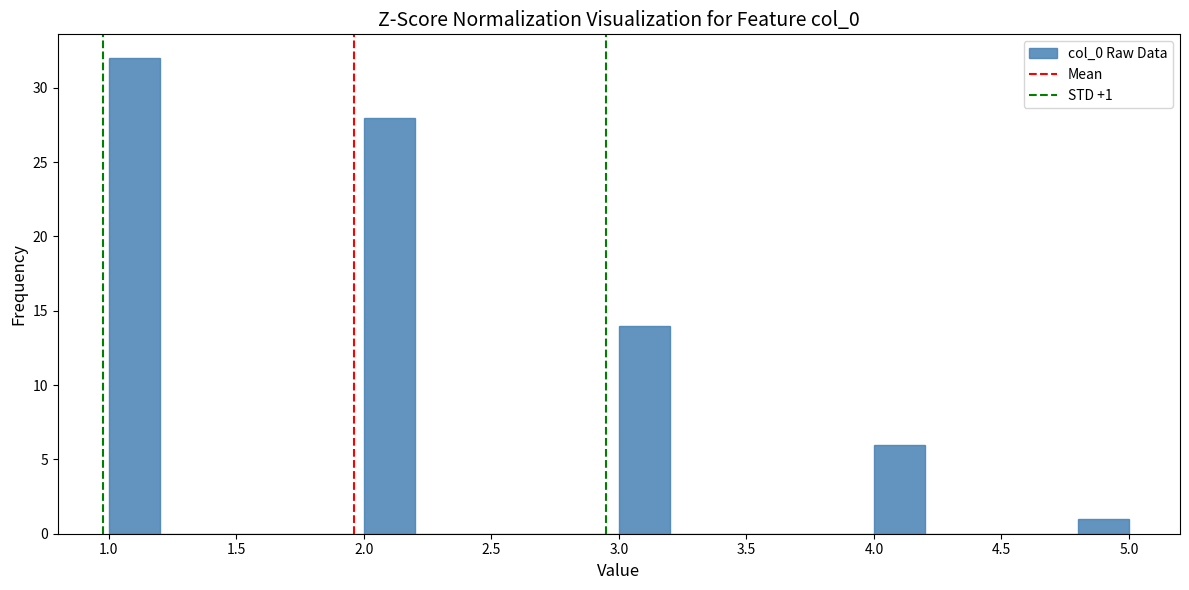

Which range on the x-axis has the tallest bar?

1.0 to 1.2